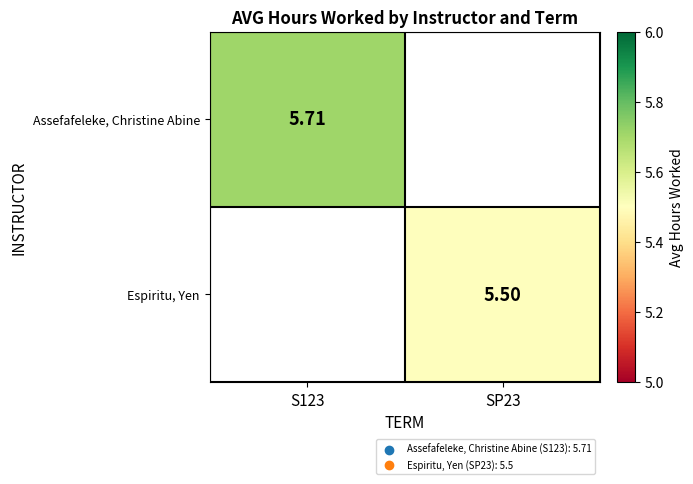

How many distinct data groups are displayed?

2